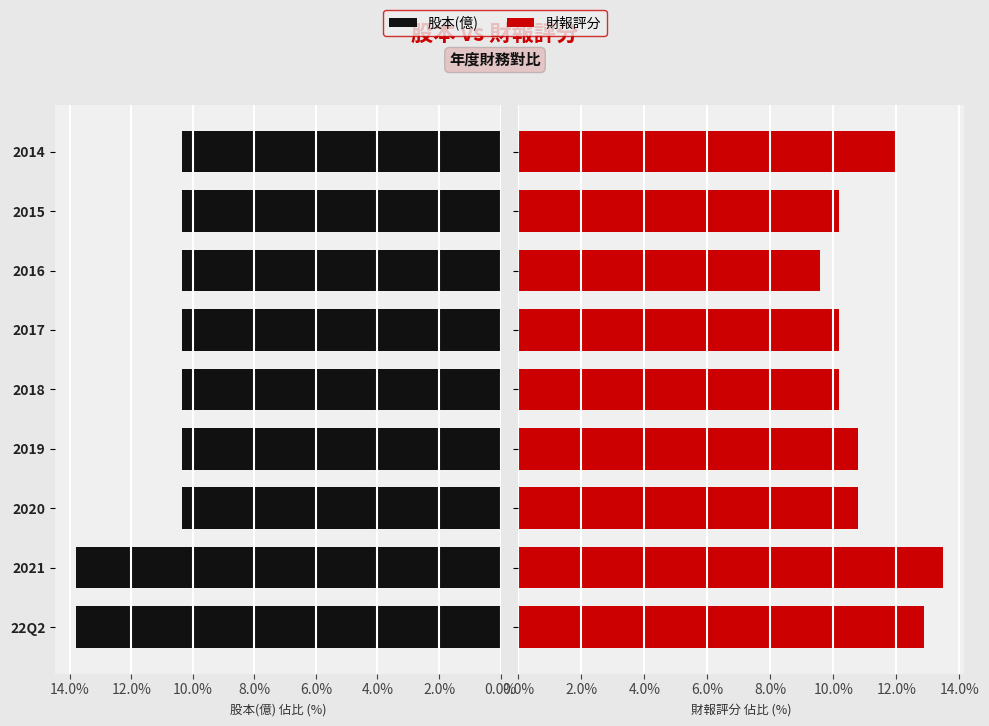

Reading right to left, extract all data points from this chart.

股本(億): 10.3	10.3	10.3	10.3	10.3	10.3	10.3	13.8	13.8
財報評分: 12.0	10.2	9.6	10.2	10.2	10.8	10.8	13.5	12.9